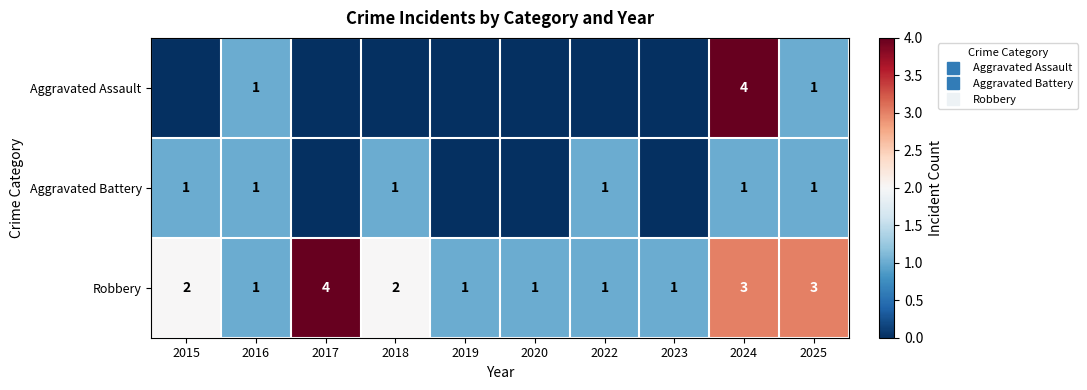

Which series has the largest total across all categories?

Robbery